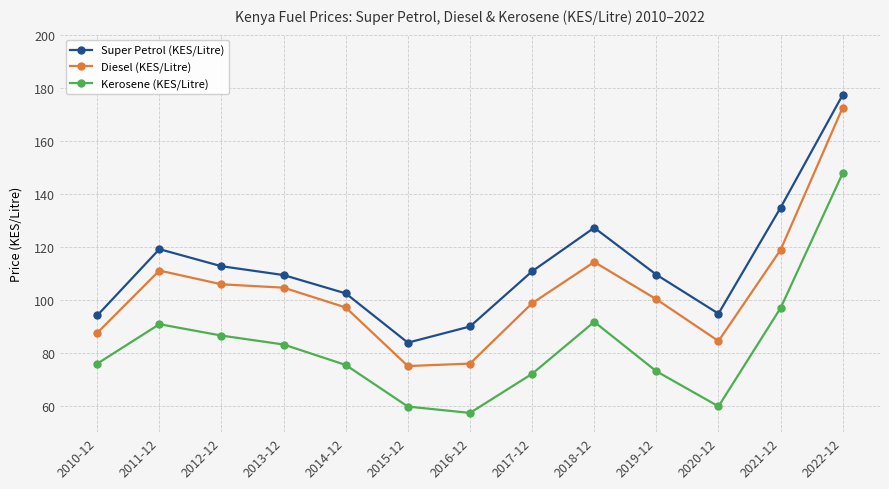

True or false: Kerosene (KES/Litre) and Super Petrol (KES/Litre) cross at least once.

False